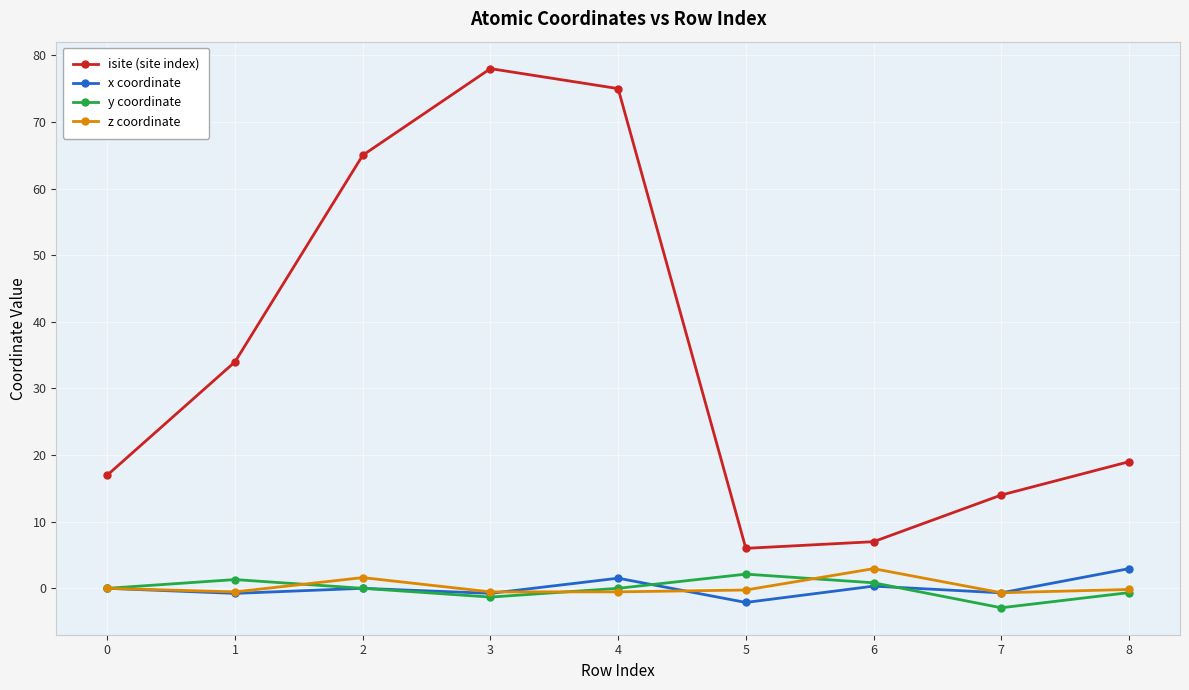

True or false: x coordinate has a value of 0.3 at 6.

True